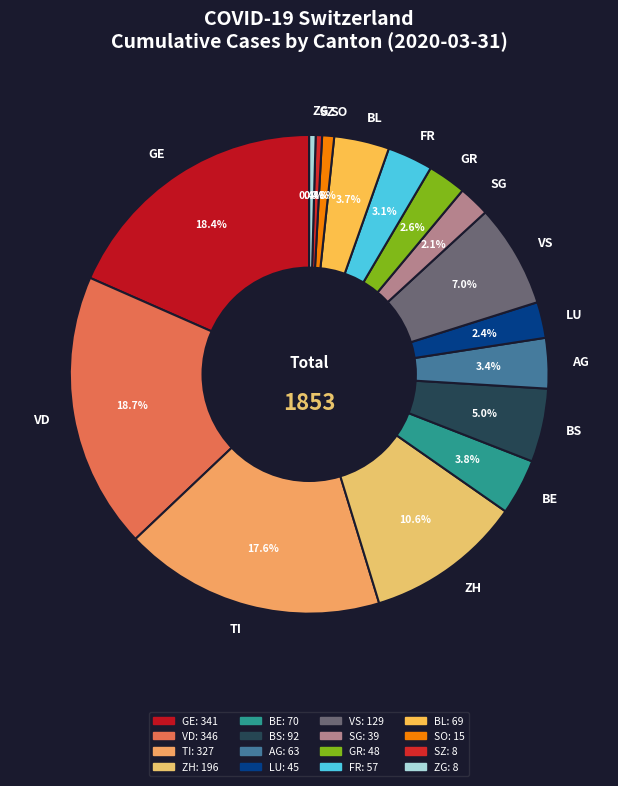

Do ZH and SZ together represent more than half of the pie?

No